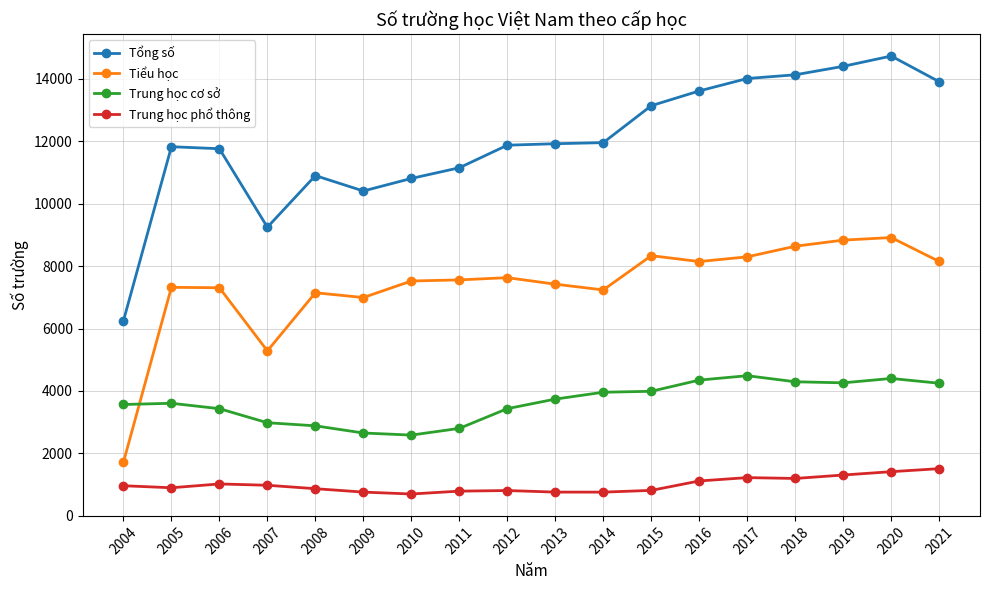

True or false: Tiểu học has a value of 12961 at 2006.

False